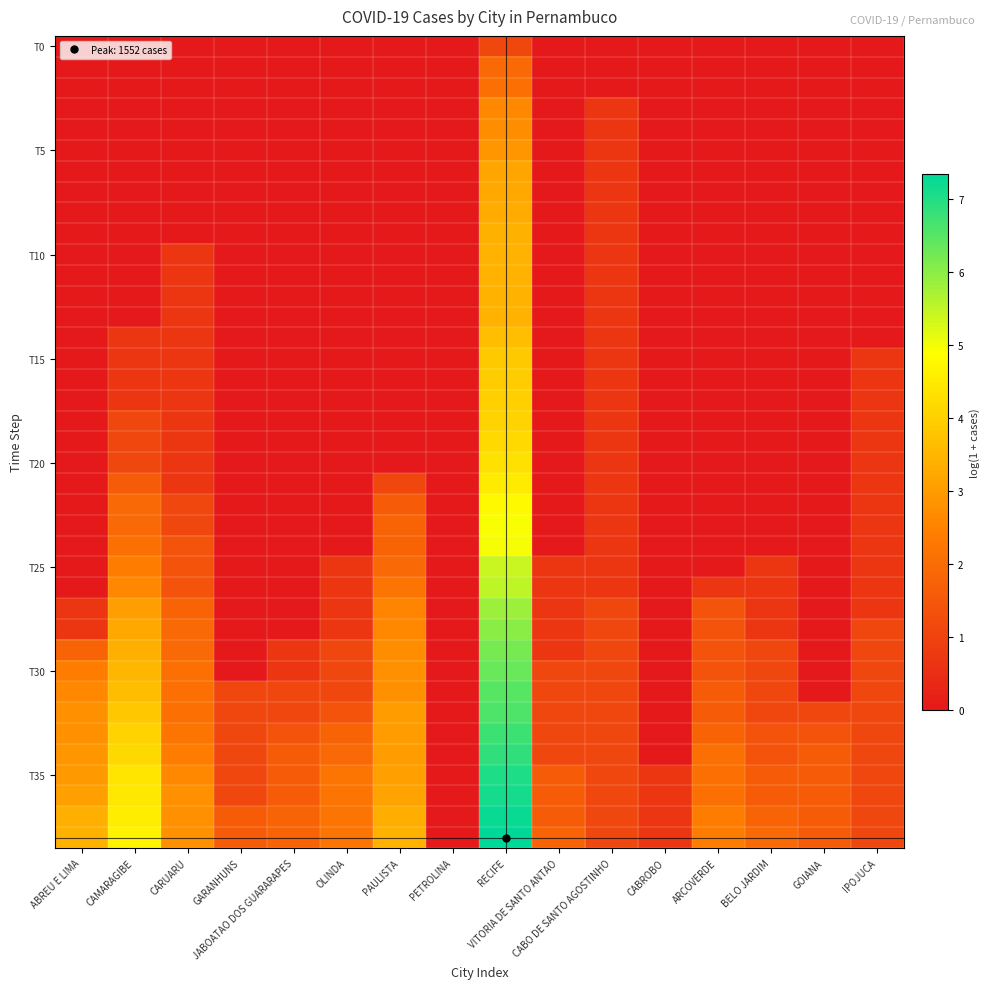

Which label corresponds to the smallest value in the chart?

ABREU E LIMA